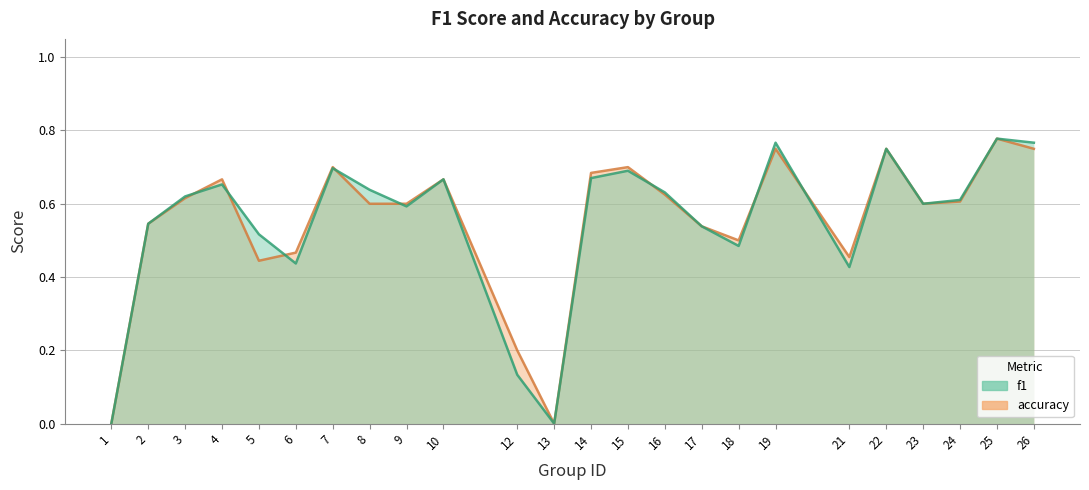

How many lines are shown in the chart?

2